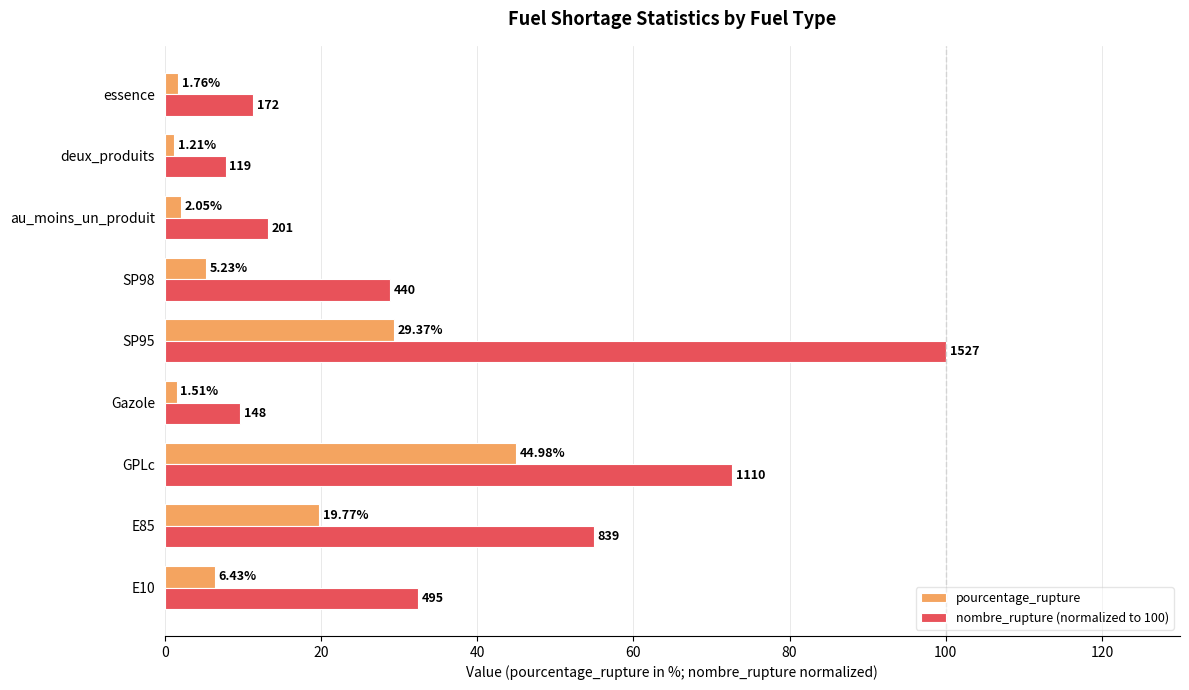

List the series in order of their peak value, highest first.

nombre_rupture (normalized to 100), pourcentage_rupture